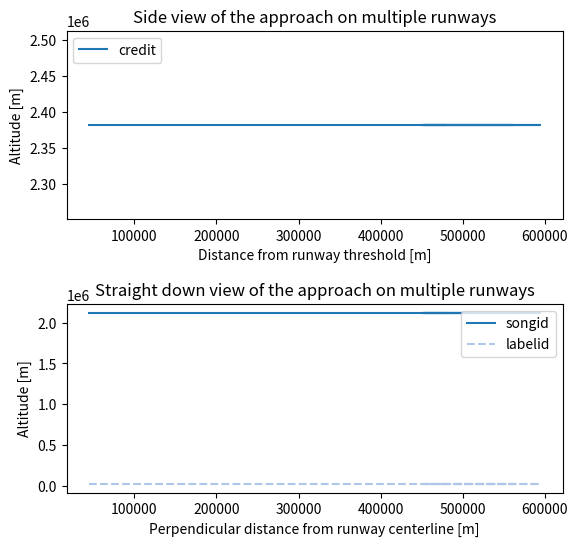

True or false: credit has a value of 3571596 at 200000.

False